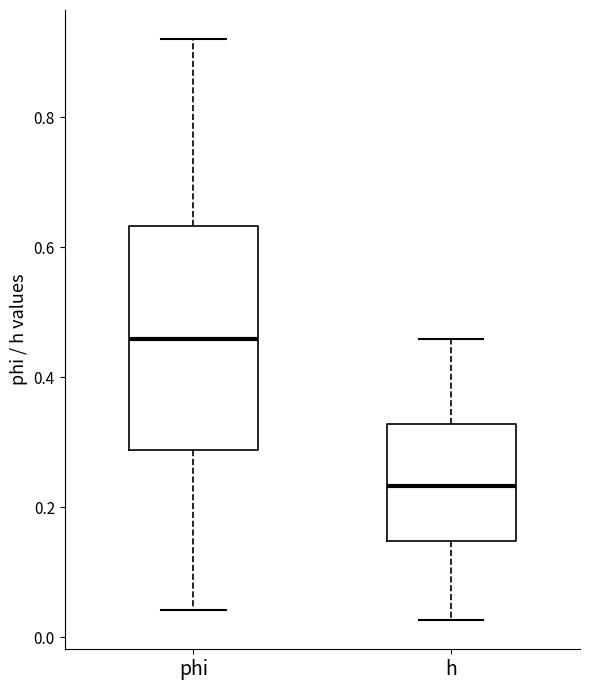

Reading left to right, read every box against the y-axis: the position of its median line, the range the box covers, and the ends of its whiskers. The values are not printed on the chart, so give them approximately, as read against the axis.

phi: median 0.46, box 0.28 to 0.64, whiskers 0.04 to 0.92
h: median 0.24, box 0.14 to 0.32, whiskers 0.02 to 0.46